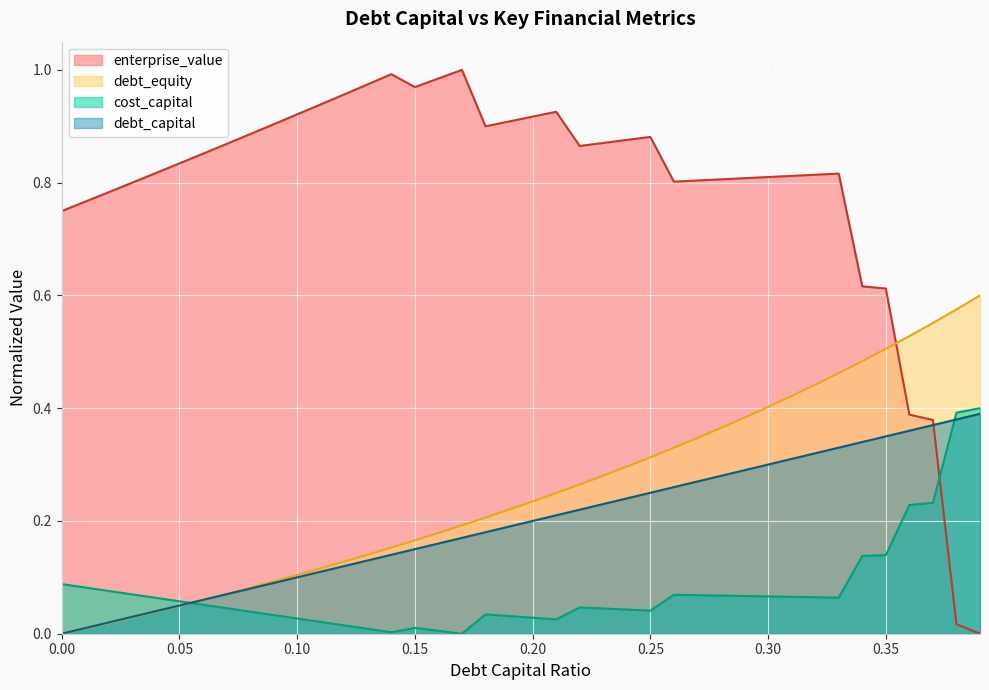

What is the difference between the cost_capital values at 0.34 and 0.19?

0.1